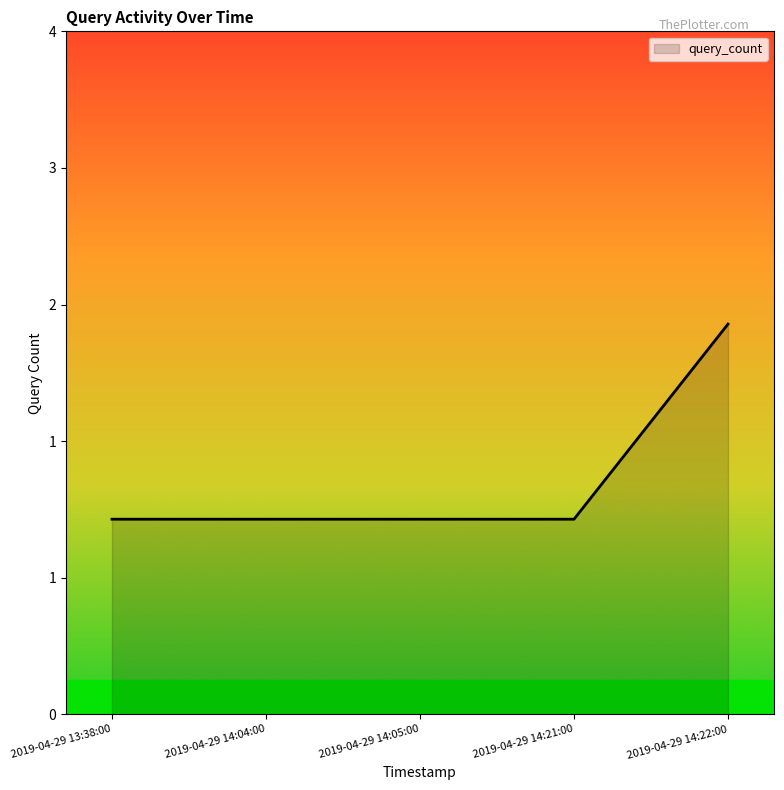

Does the chart have visible grid lines?

No